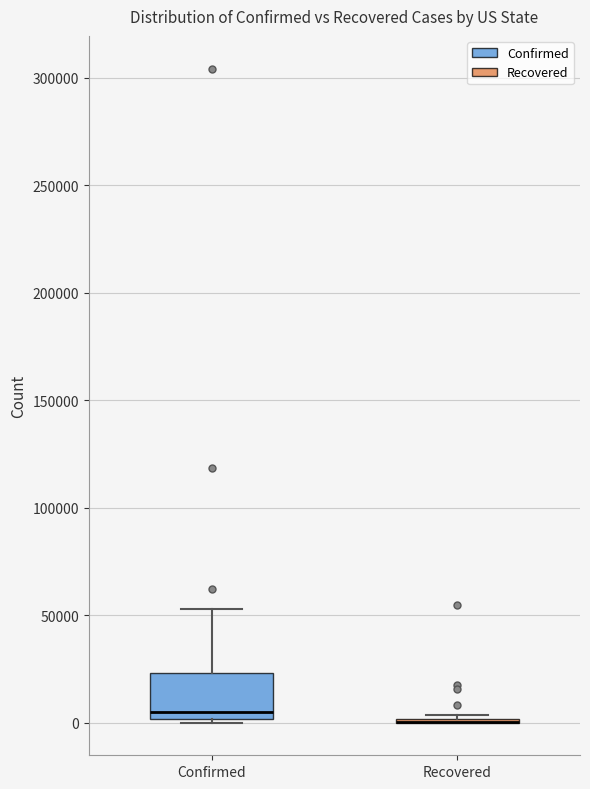

Reading left to right, read every box against the y-axis: the position of its median line, the range the box covers, and the ends of its whiskers. The values are not printed on the chart, so give them approximately, as read against the axis.

Confirmed: median 5000, box 0 to 25000, whiskers 0 (just below the box's lower edge) to 55000
Recovered: box collapsed to a line at 0, whiskers 0 to 5000